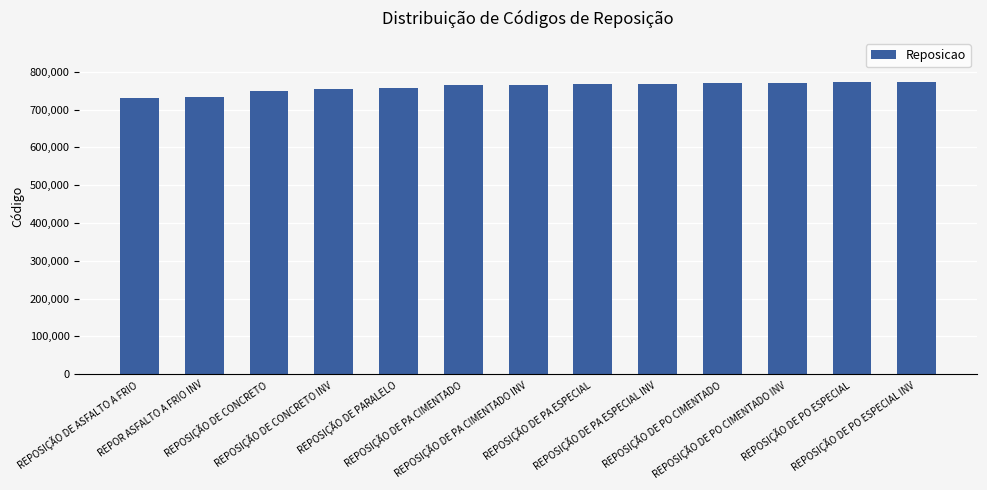

What is the greatest value displayed?

773500